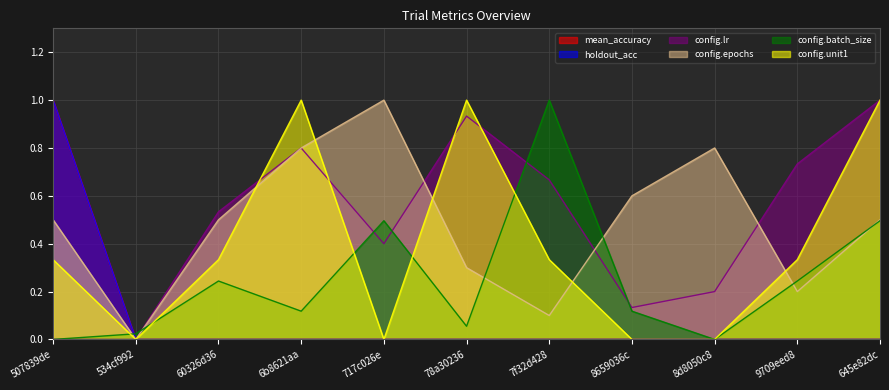

Which series changed the most between 507839de and 78a30236?

mean_accuracy